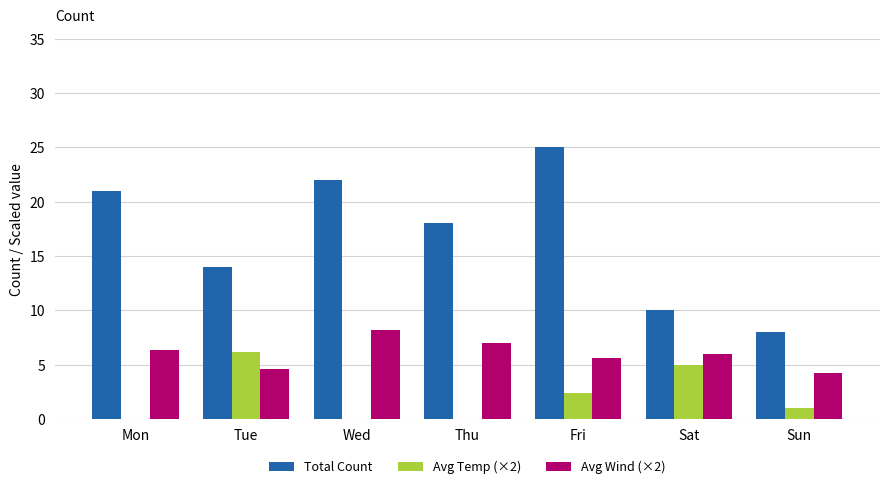

Is it true that Avg Temp (×2) equals -3.0 at Wed?

True